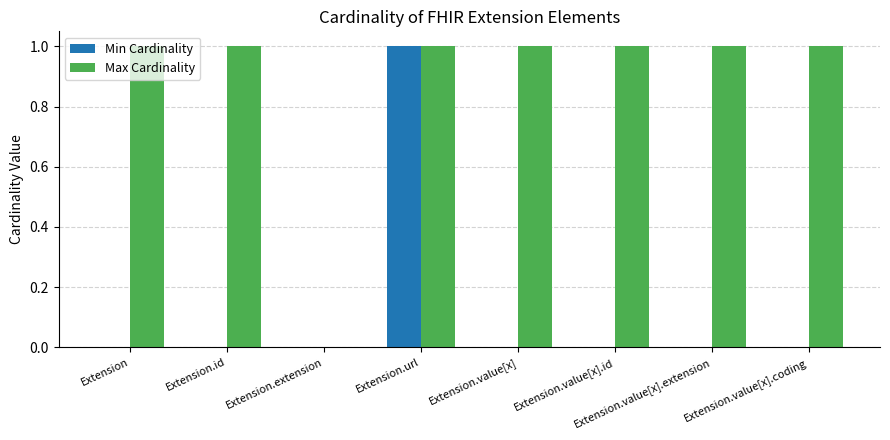

What are all the series names shown in the legend?

Min Cardinality, Max Cardinality